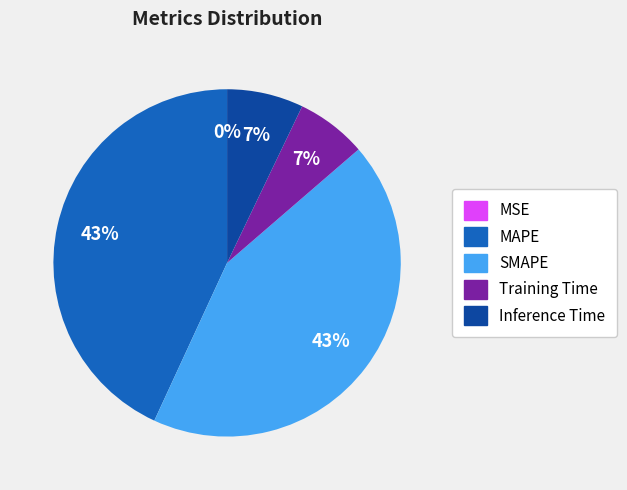

To the nearest percent, what is the combined percentage of MAPE and SMAPE?

86%